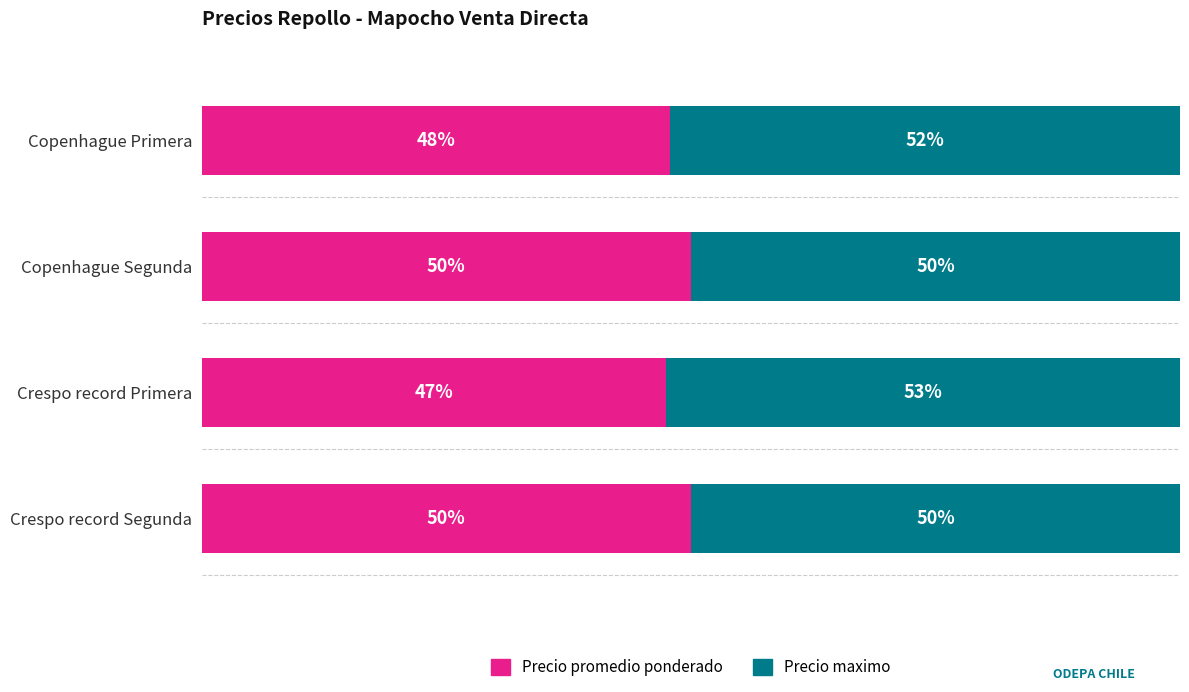

At which label is Precio promedio ponderado closest to 48?

Copenhague Primera